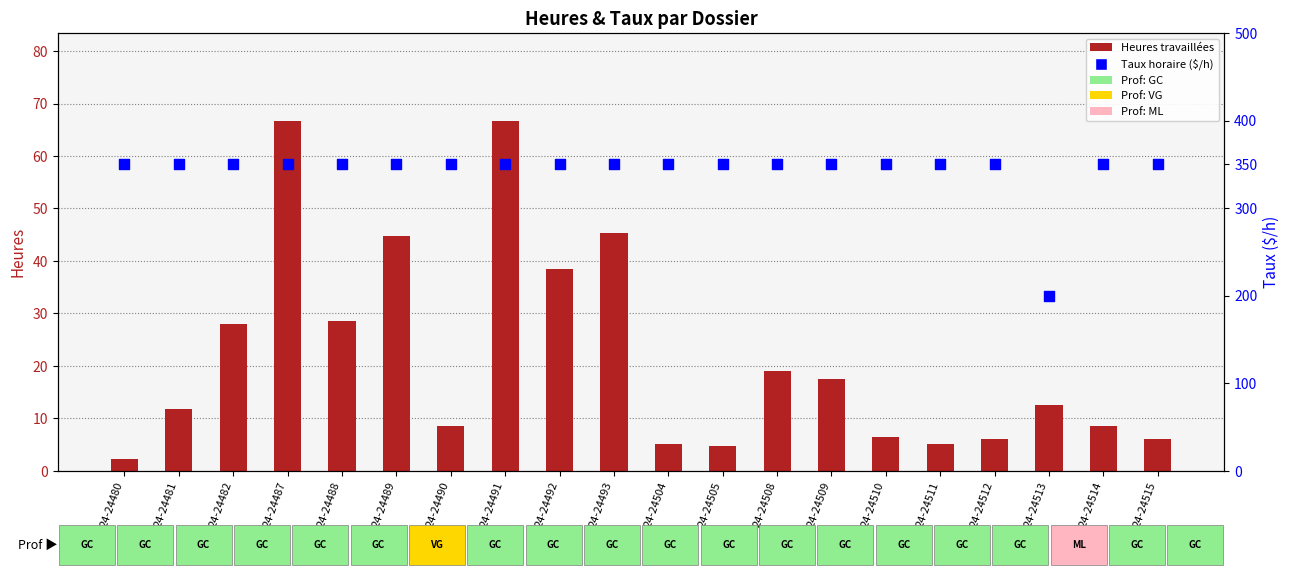

At which category is the sum across all series the highest?

24-24487